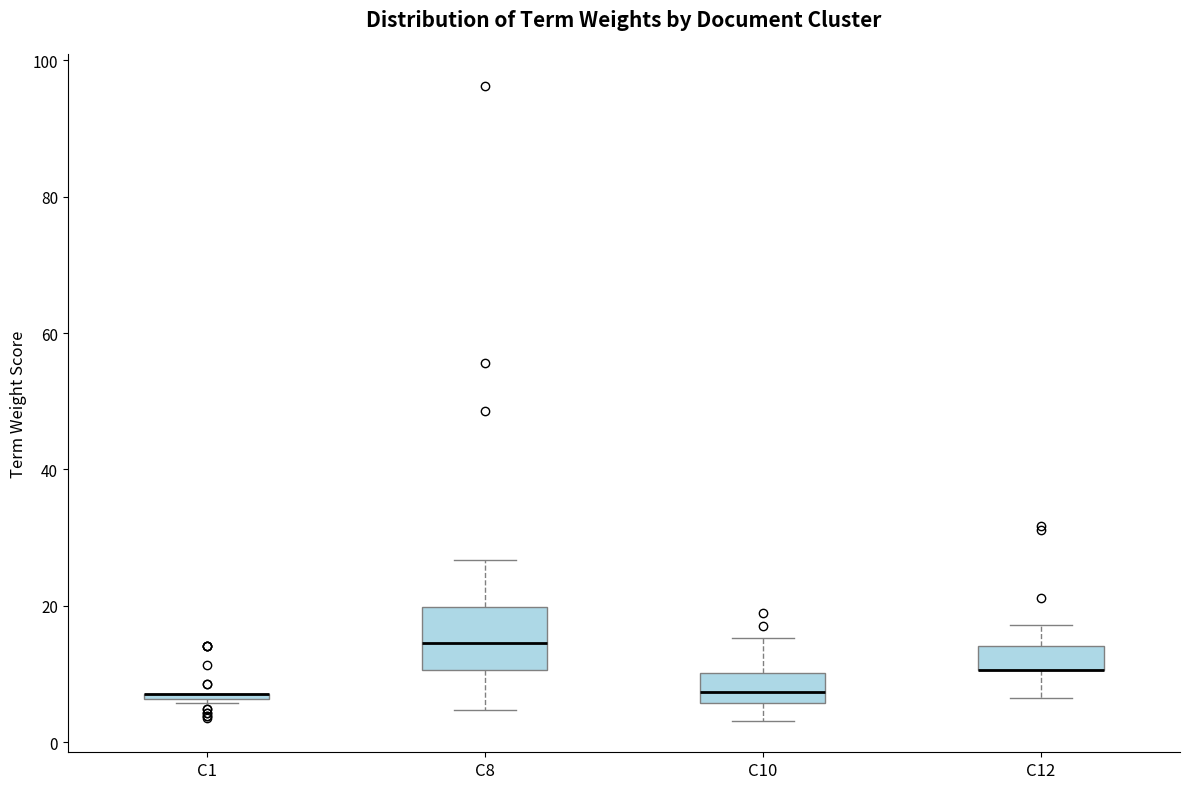

Comparing the boxes themselves (not the whiskers), which one is the tallest?

C8